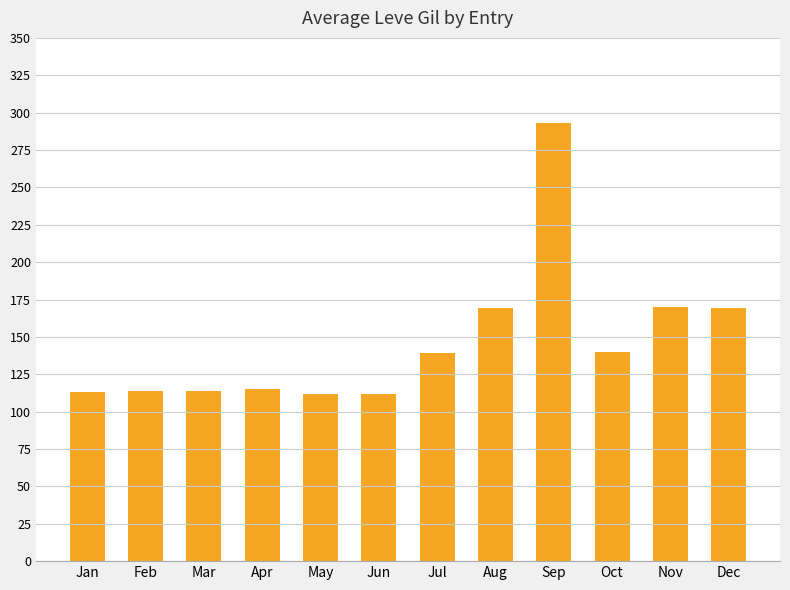

What is the sum of all values?

1760